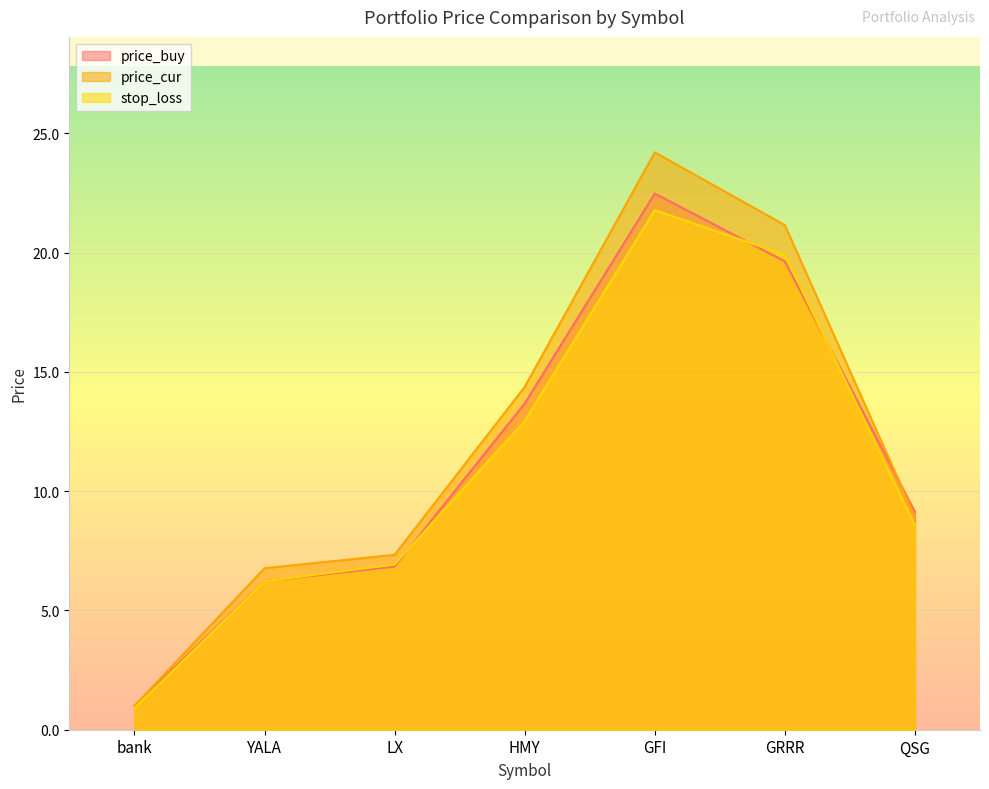

Is it true that stop_loss equals 32.7 at GRRR?

False